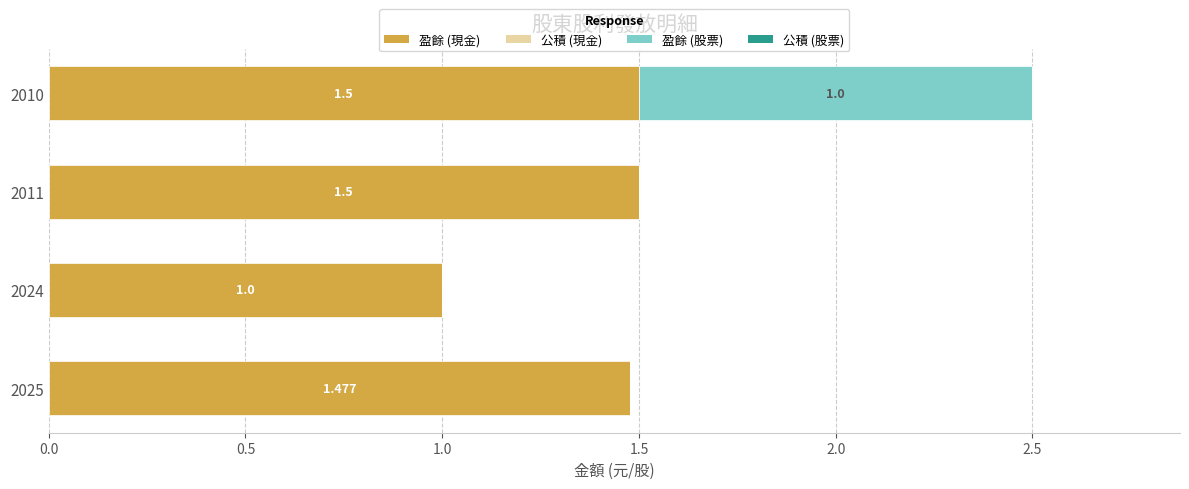

How many data points in 盈餘 (現金) are above 1?

3